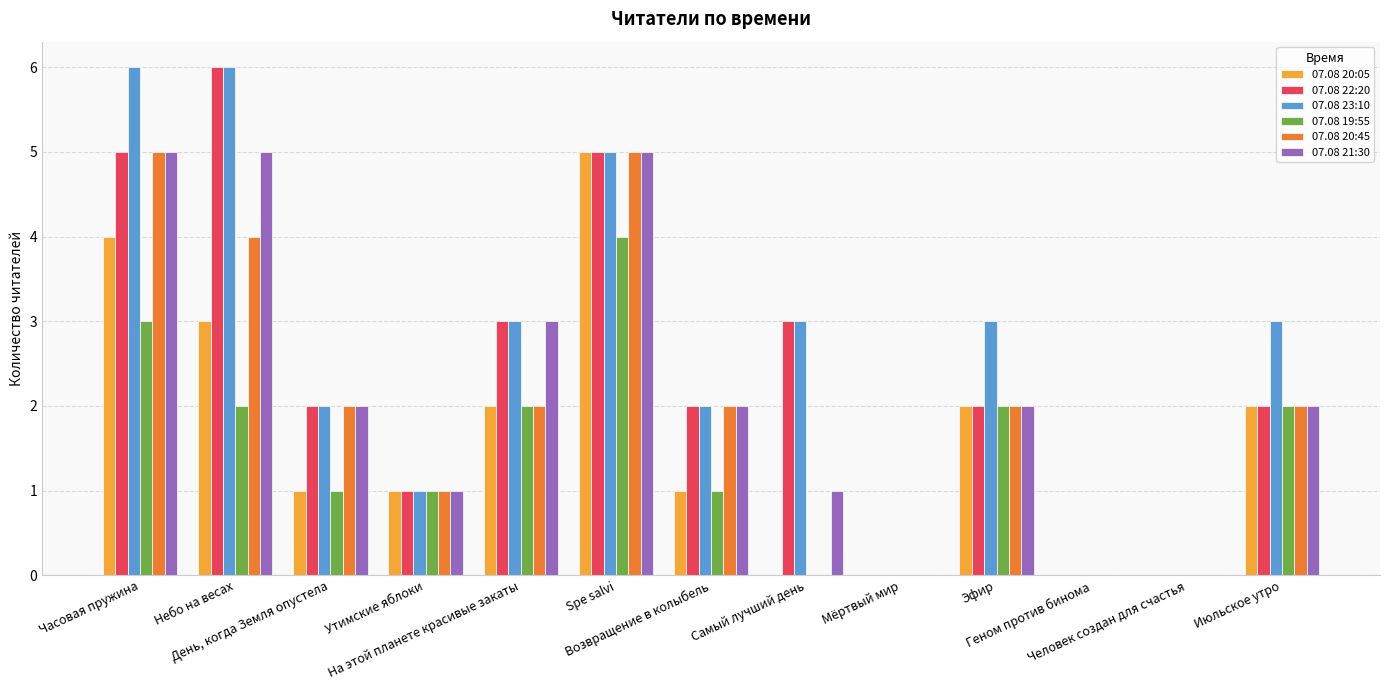

Where does the 07.08 20:05 series first go above 1?

Часовая пружина